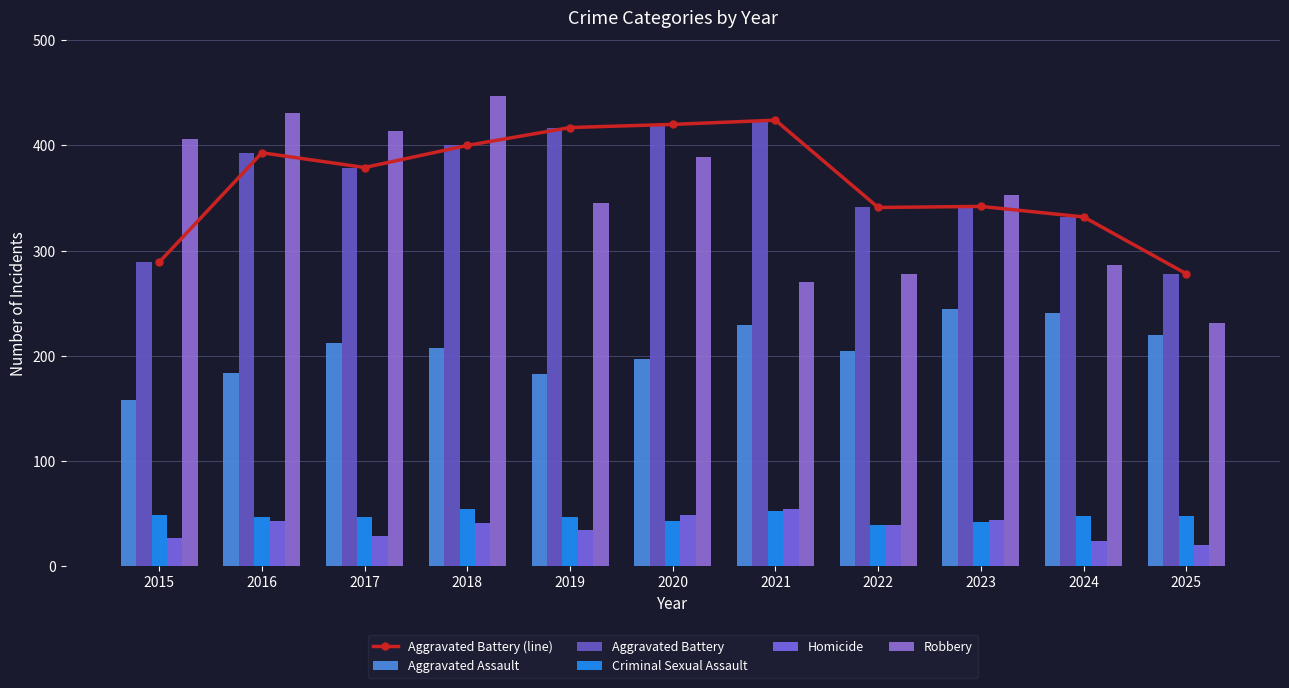

The Criminal Sexual Assault series shows 25 at 2021. True or false?

False